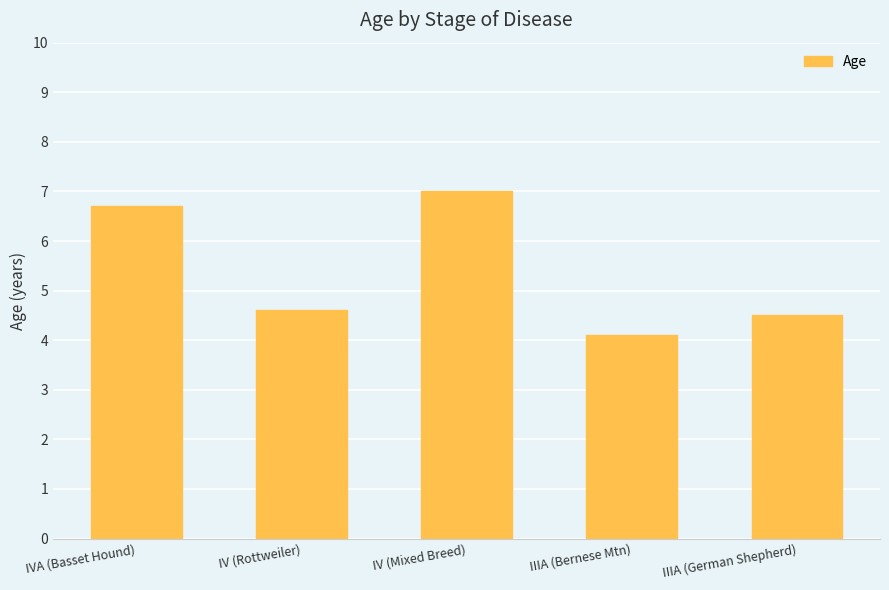

Rank the categories by value from lowest to highest.

IIIA (Bernese Mtn), IIIA (German Shepherd), IV (Rottweiler), IVA (Basset Hound), IV (Mixed Breed)